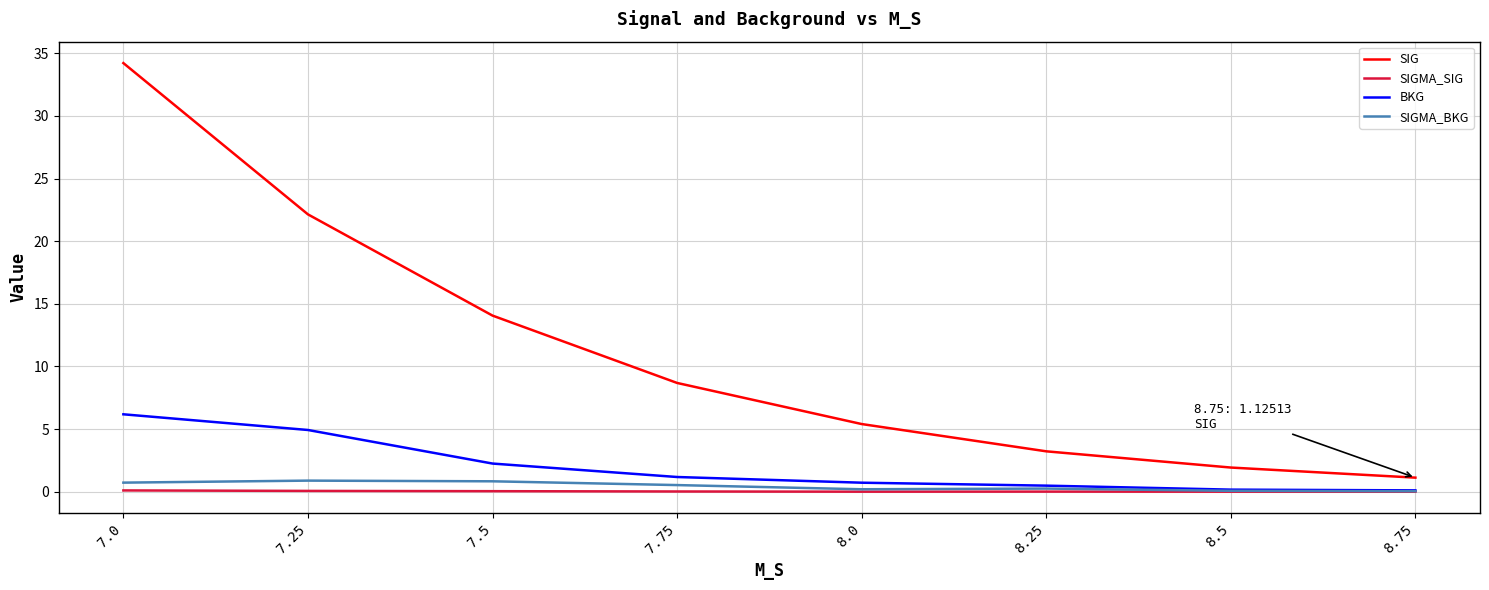

Is the value of SIGMA_BKG at 7.25 greater than the value of SIGMA_SIG at 8.75?

Yes